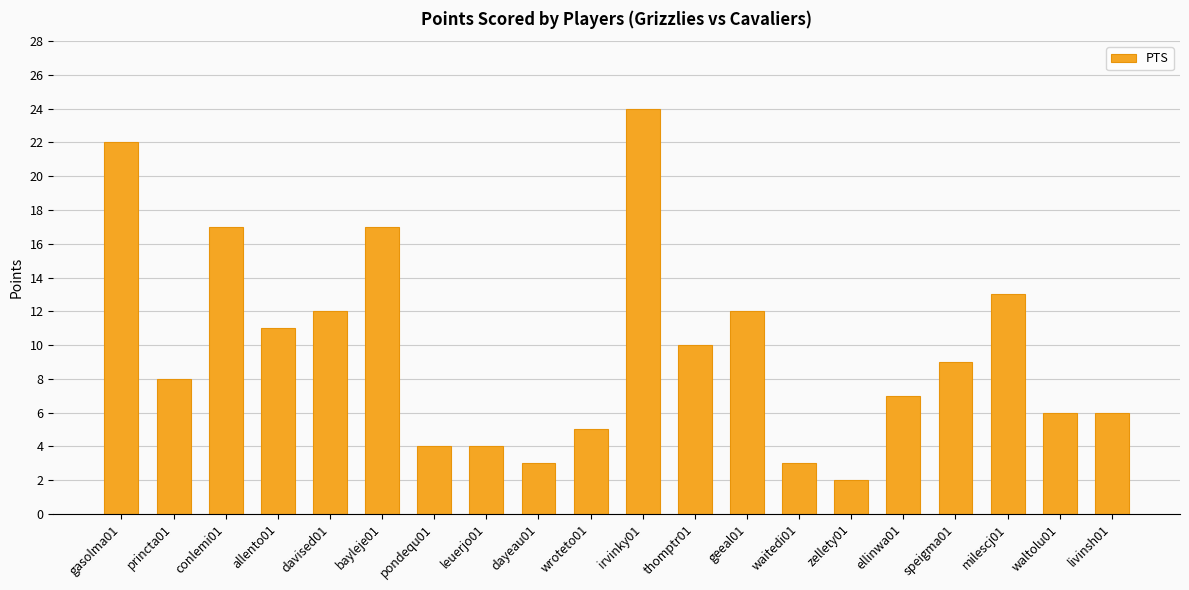

Between ellinwa01 and conlemi01, which is larger?

conlemi01